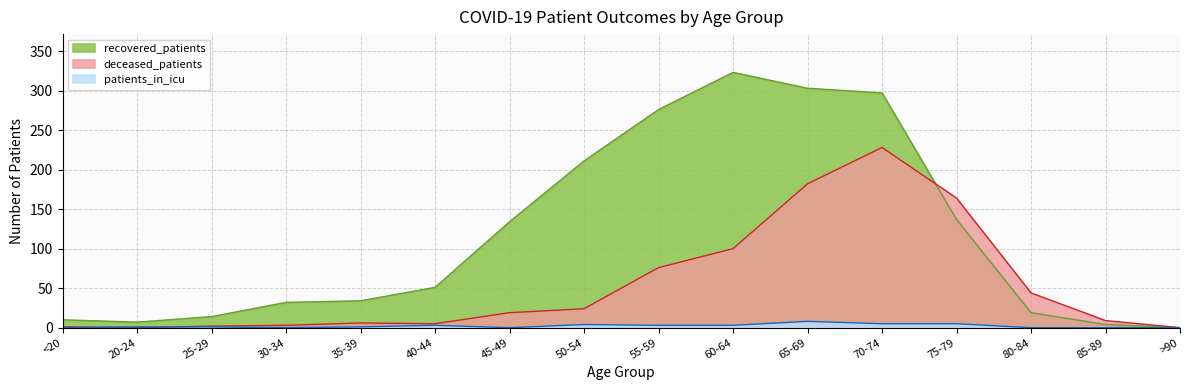

How many values in the patients_in_icu series are below 1?

6